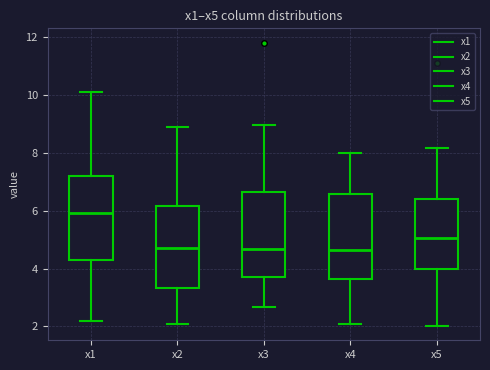

Reading left to right, read every box against the y-axis: the position of its median line, the range the box covers, and the ends of its whiskers. The values are not printed on the chart, so give them approximately, as read against the axis.

x1: median 6.0, box 4.2 to 7.2, whiskers 2.2 to 10.2
x2: median 4.6, box 3.4 to 6.2, whiskers 2.0 to 8.8
x3: median 4.6, box 3.8 to 6.6, whiskers 2.6 to 9.0
x4: median 4.6, box 3.6 to 6.6, whiskers 2.0 to 8.0
x5: median 5.0, box 4.0 to 6.4, whiskers 2.0 to 8.2